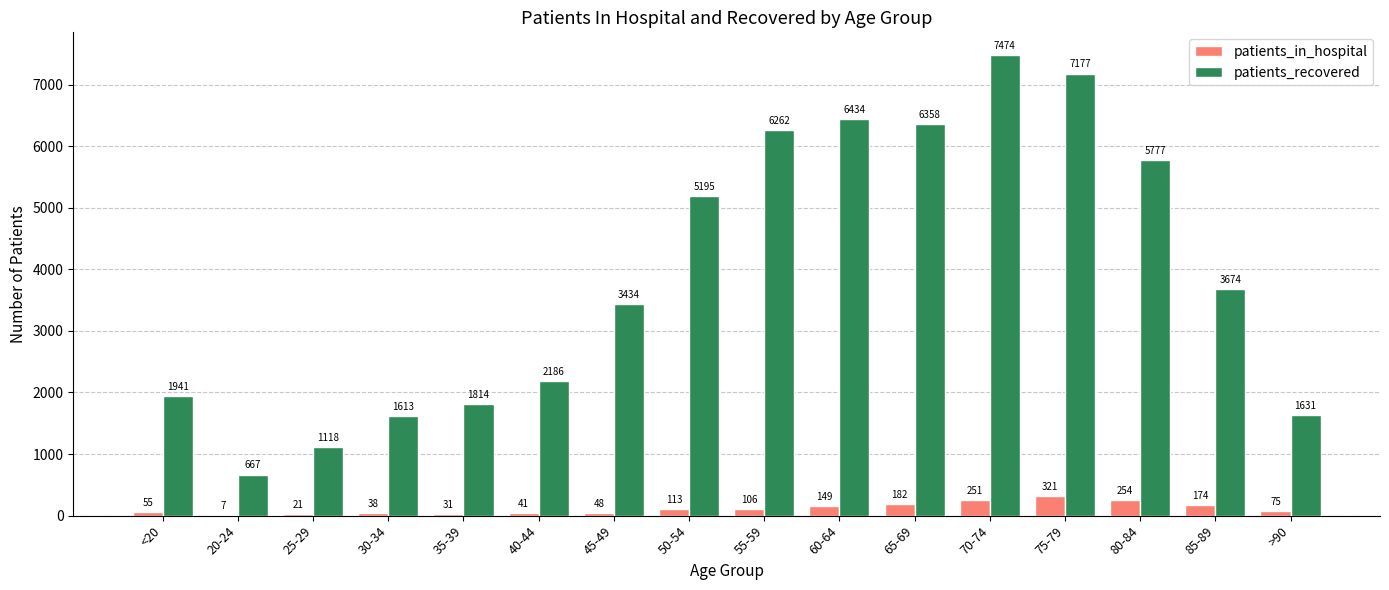

At which label is patients_recovered closest to 4070?

85-89